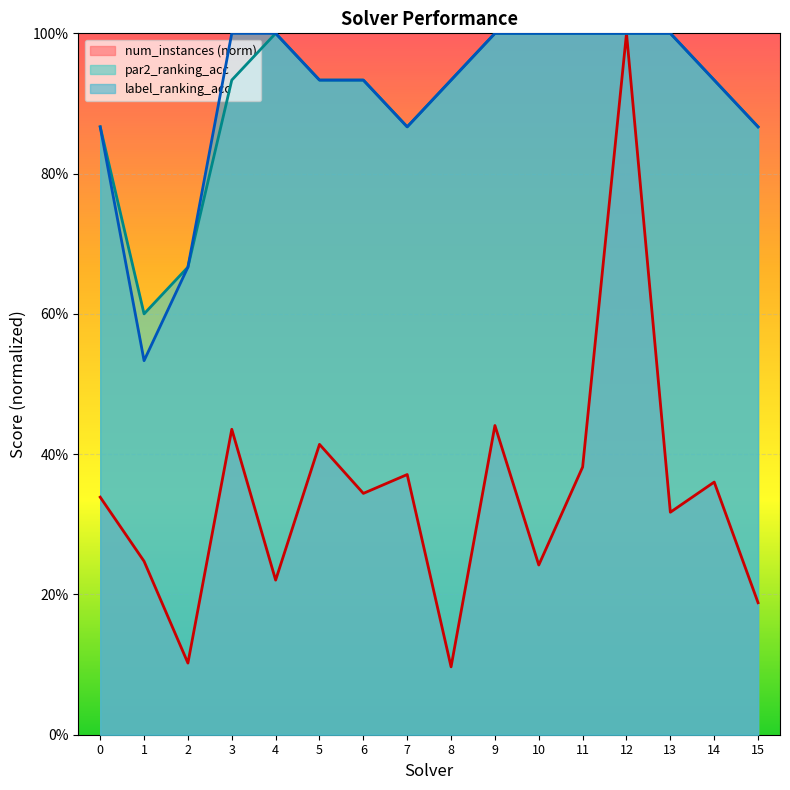

True or false: label_ranking_acc has more than 1 interior local peaks.

False